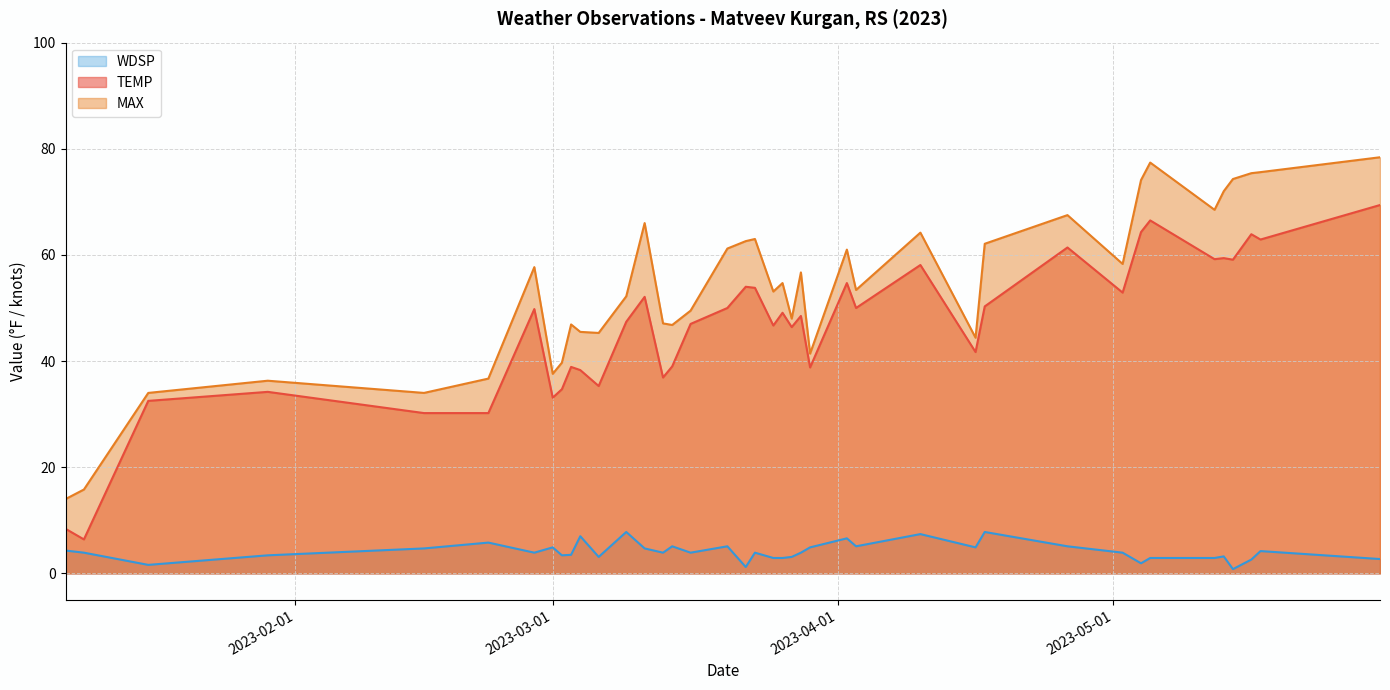

What is the spread (max minus min) of values at 2023-03-14?

41.7